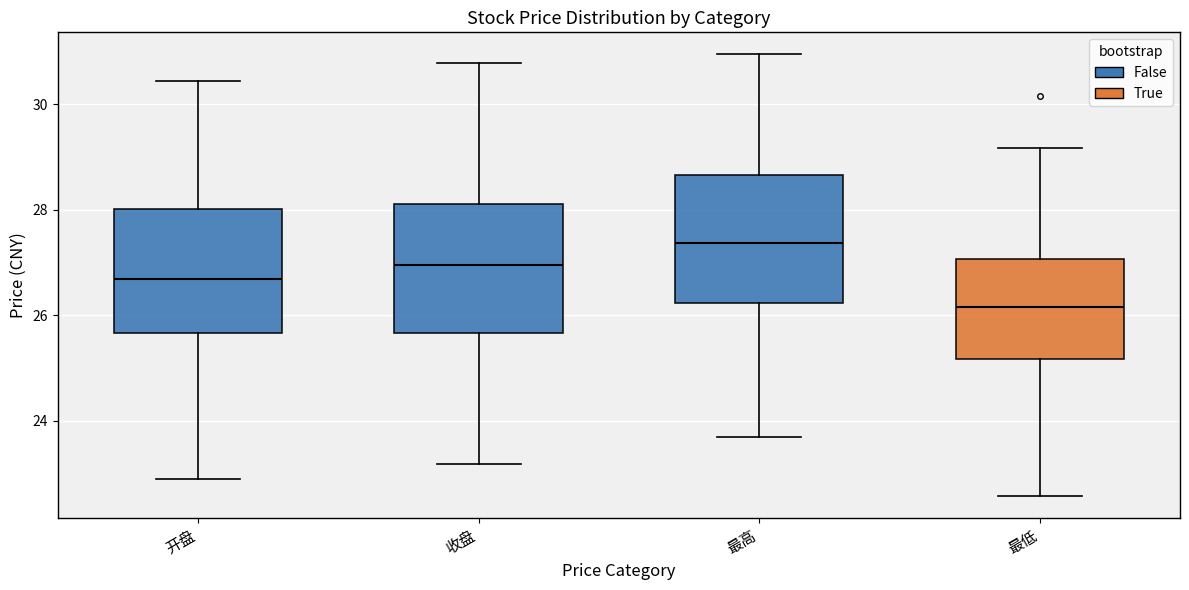

Where is the upper edge of the box for 最低 on the y-axis? The values are not printed on the chart, so give them approximately, as read against the axis.

27.0